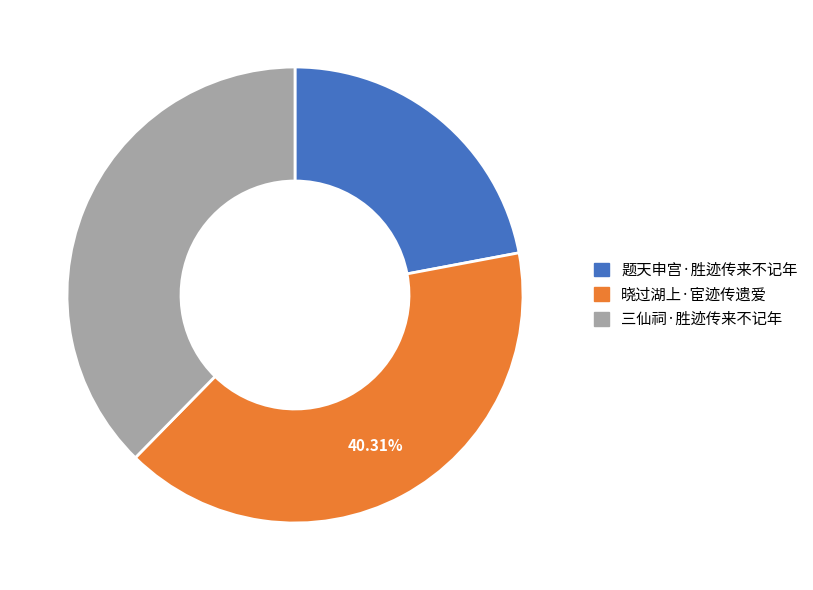

How many slices are in this pie chart?

3